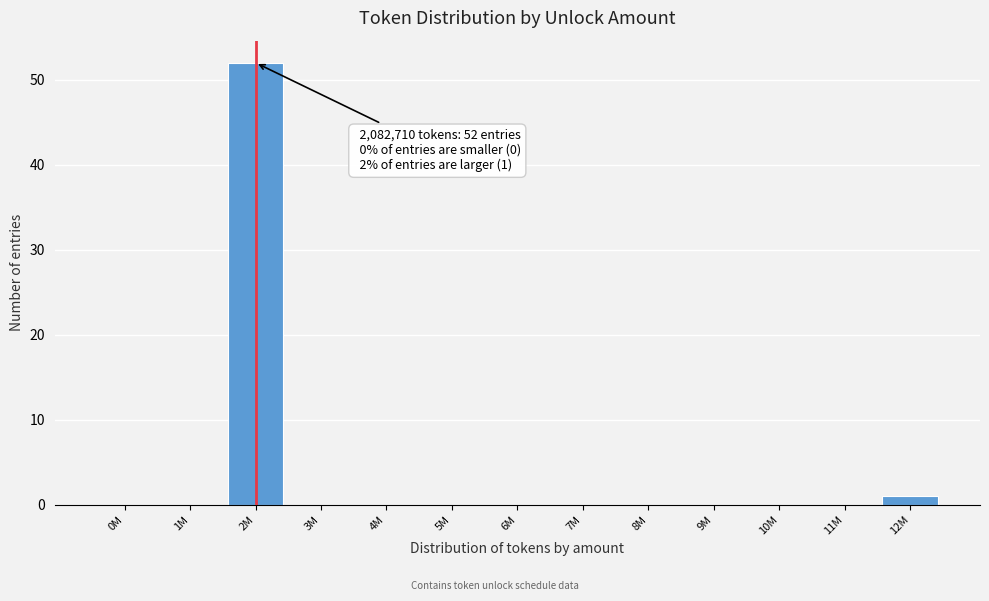

Reading right to left, extract all data points from this chart.

12M=1	11M=0	10M=0	9M=0	8M=0	7M=0	6M=0	5M=0	4M=0	3M=0	2M=52	1M=0	0M=0